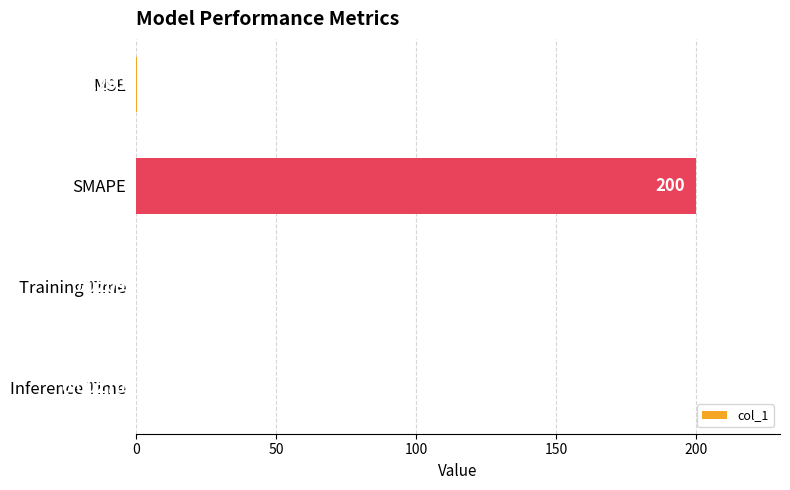

Which category has the highest value across all series?

SMAPE